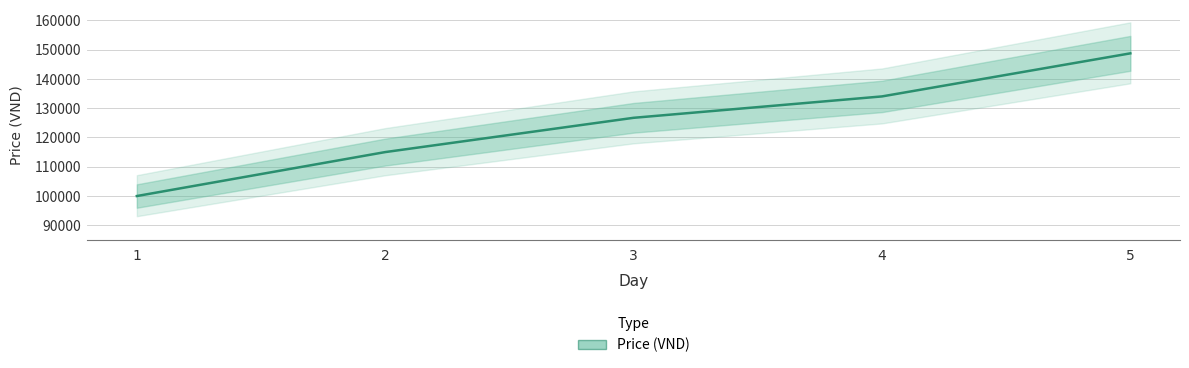

Which category has the highest value across all series?

5